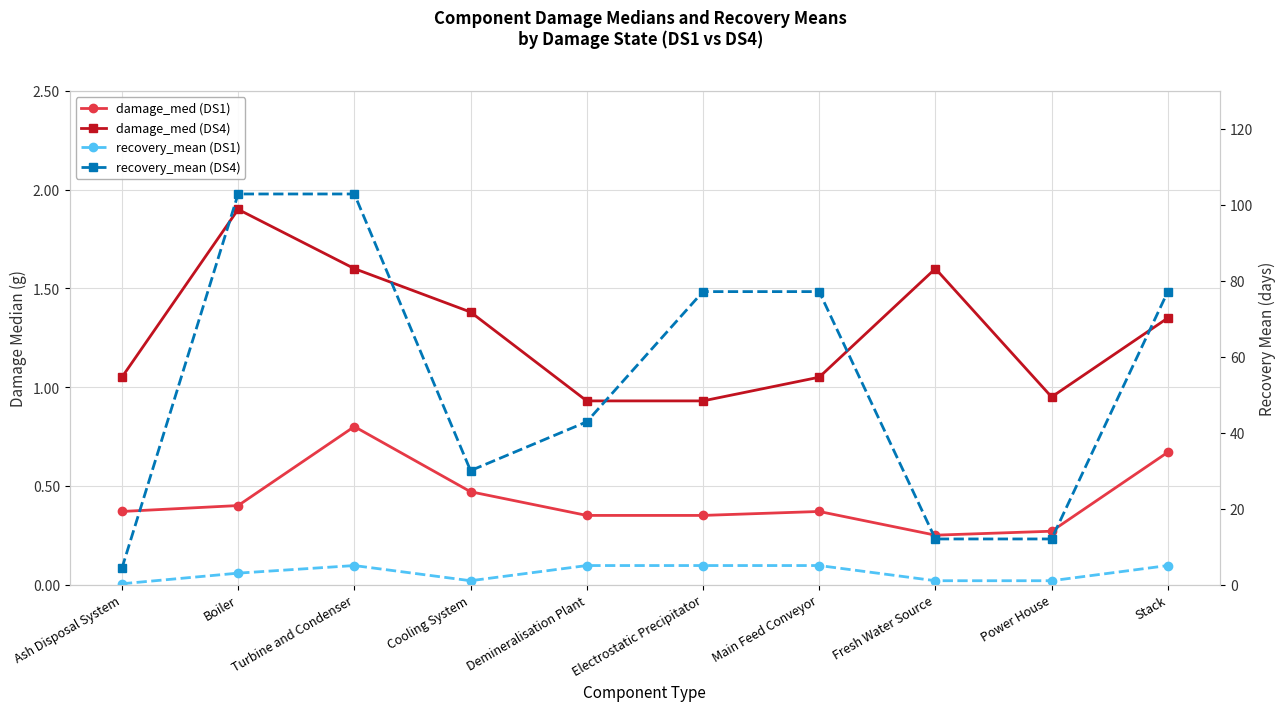

After their last crossing, which series has the higher values: recovery_mean (DS1) or damage_med (DS1)?

recovery_mean (DS1)